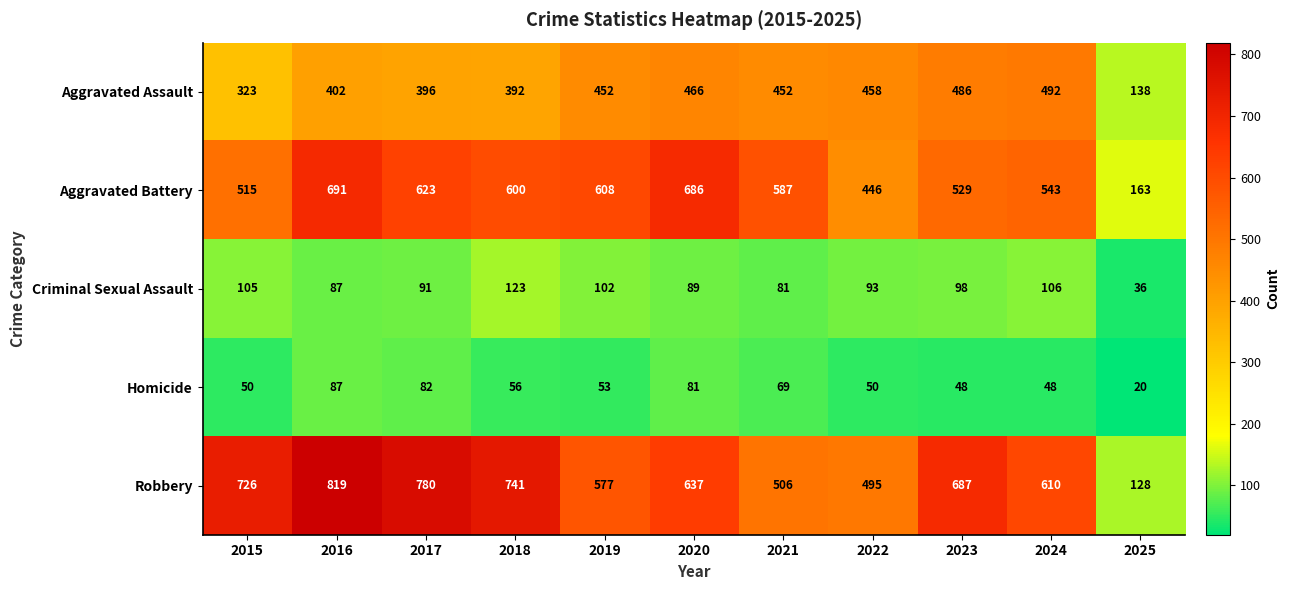

Rank the series at 2017 from highest to lowest value.

Robbery, Aggravated Battery, Aggravated Assault, Criminal Sexual Assault, Homicide